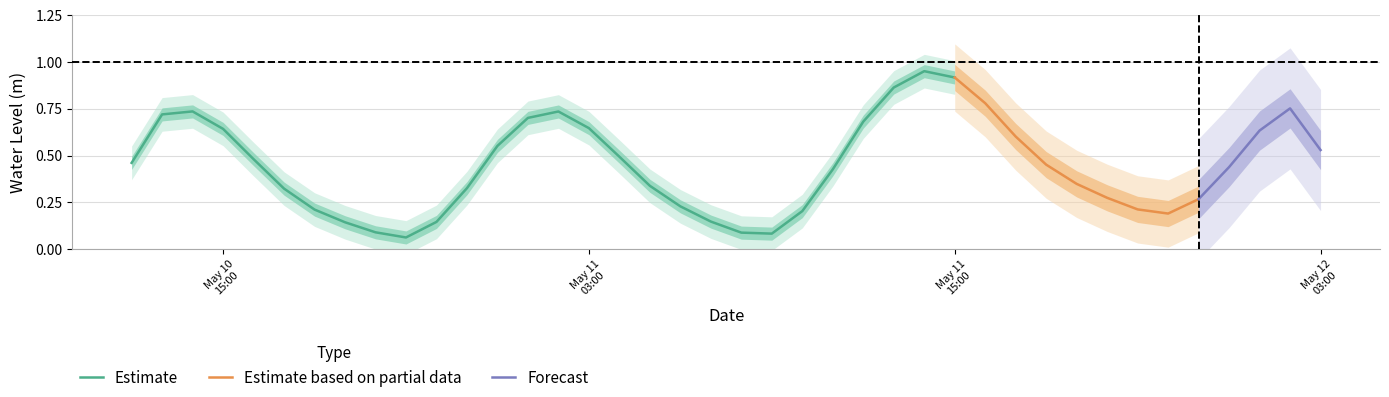

Is it true that the value at 2024-05-11 21:00:00 is 0.2?

True